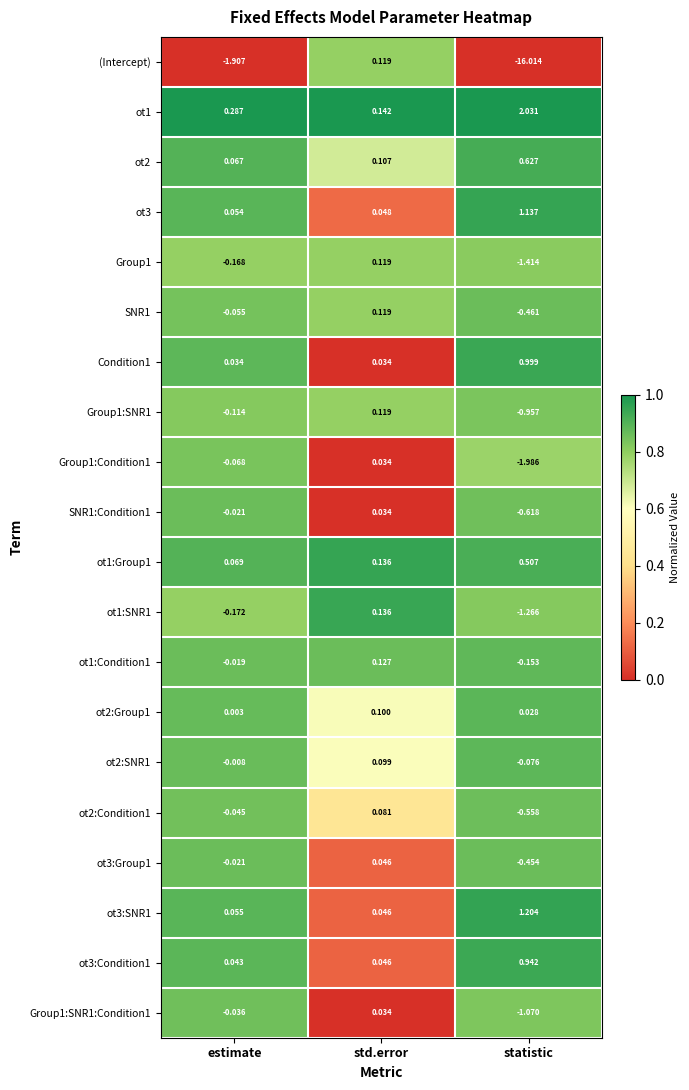

Which series has the largest range (max minus min)?

(Intercept)